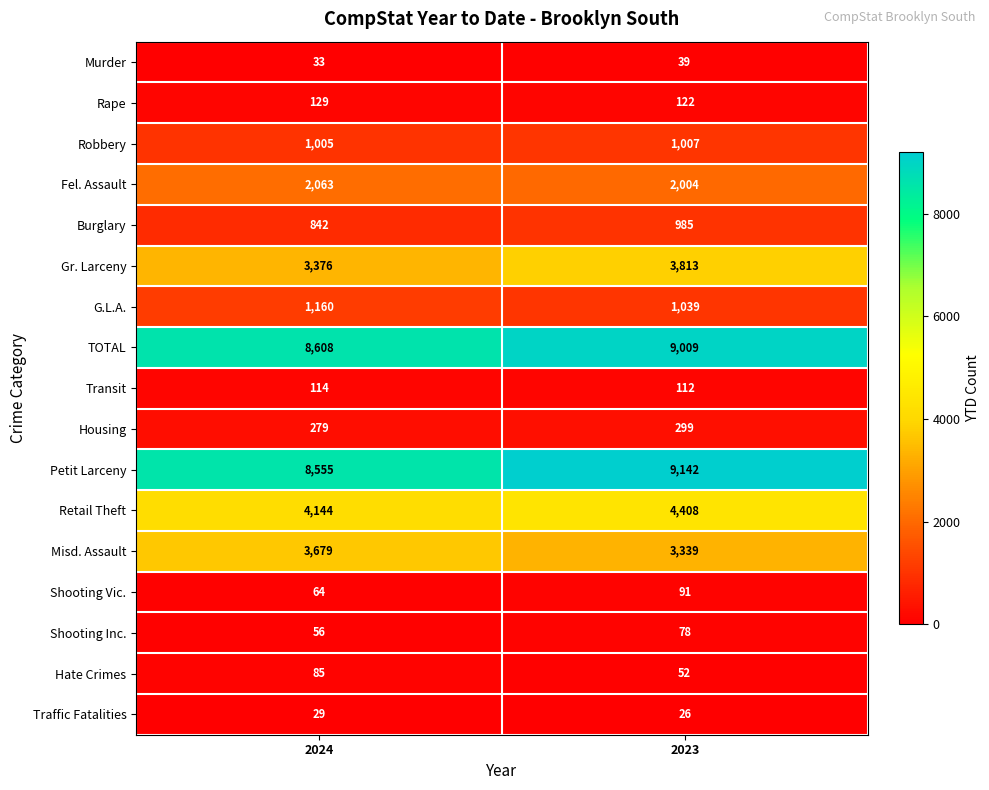

What is the spread (max minus min) of values at 2024?

8579